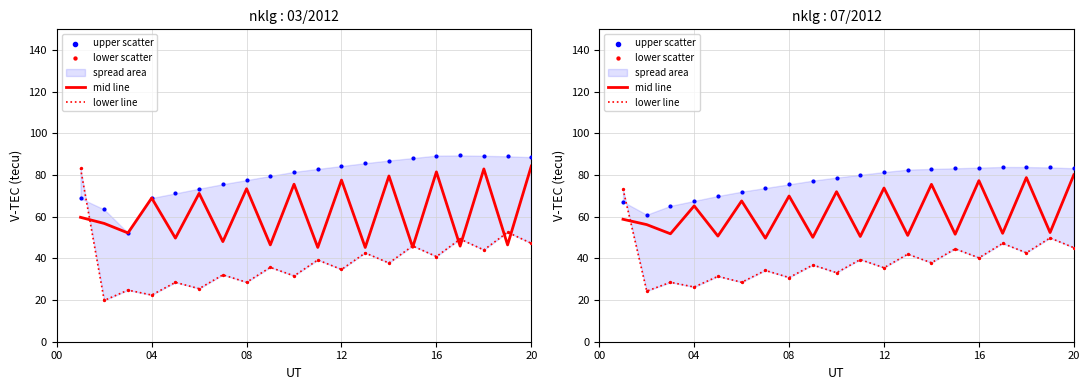

At how many categories does at least one series exceed 70?

16